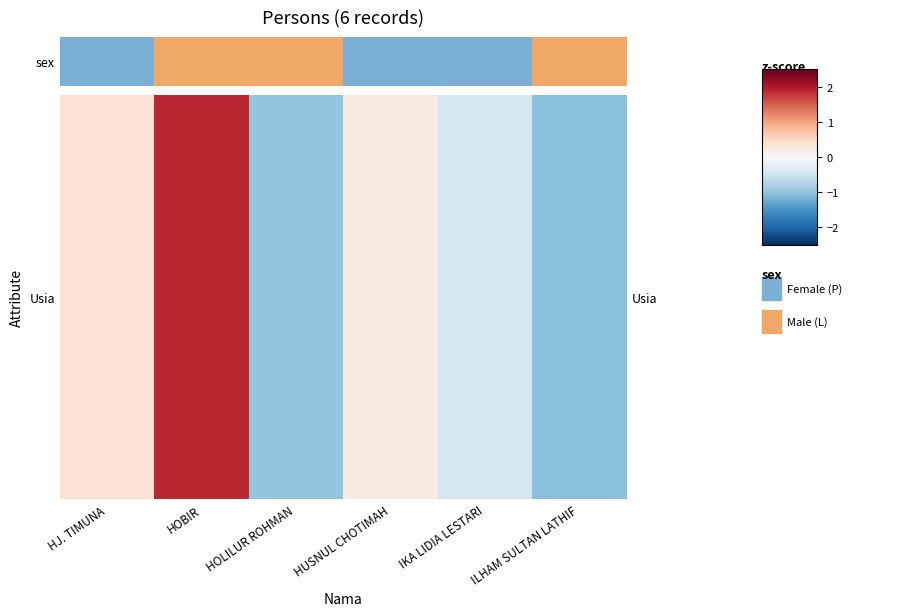

At which label is the value closest to 0?

HUSNUL CHOTIMAH